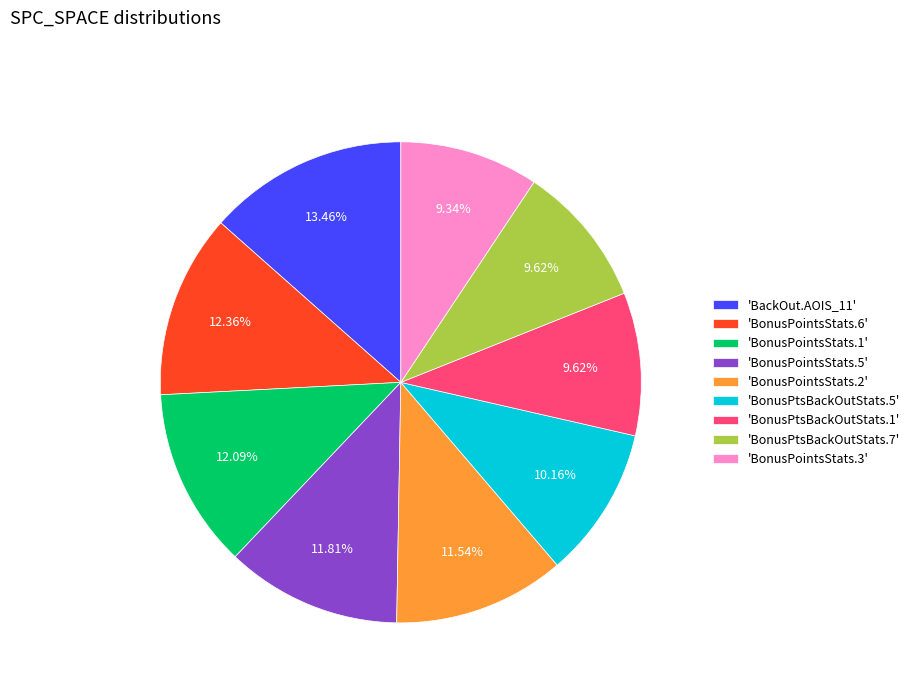

Approximately how many times larger is the value at 'BonusPointsStats.2' compared to 'BonusPointsStats.6'?

0.9